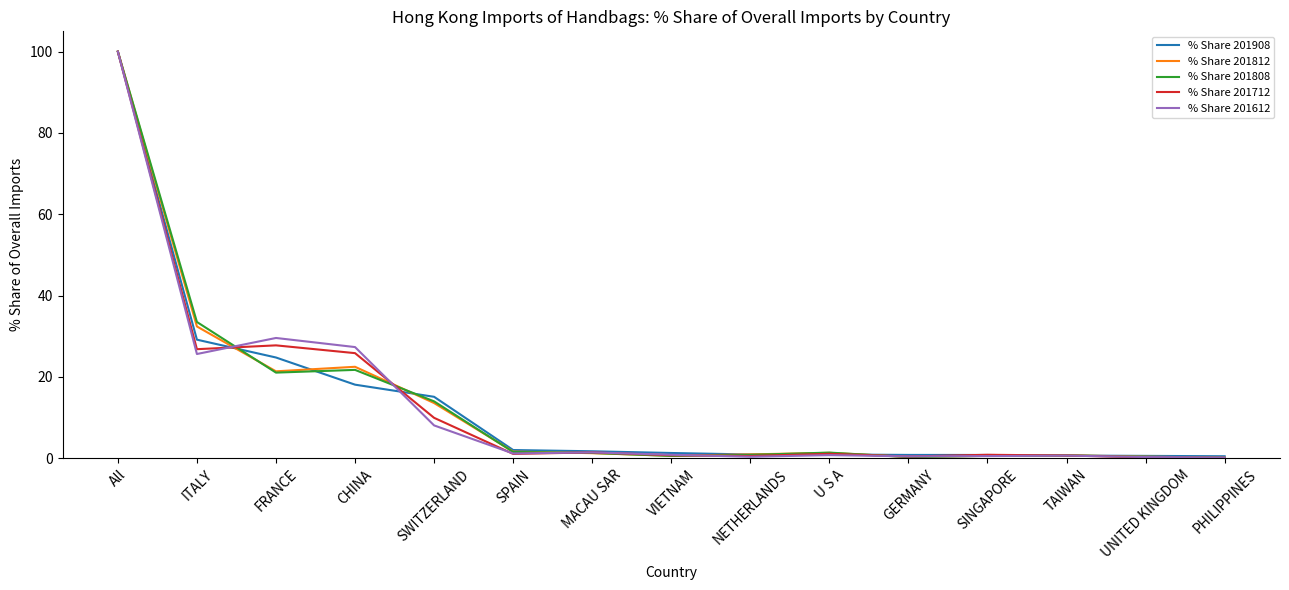

What is the spread (max minus min) of values at TAIWAN?

0.1